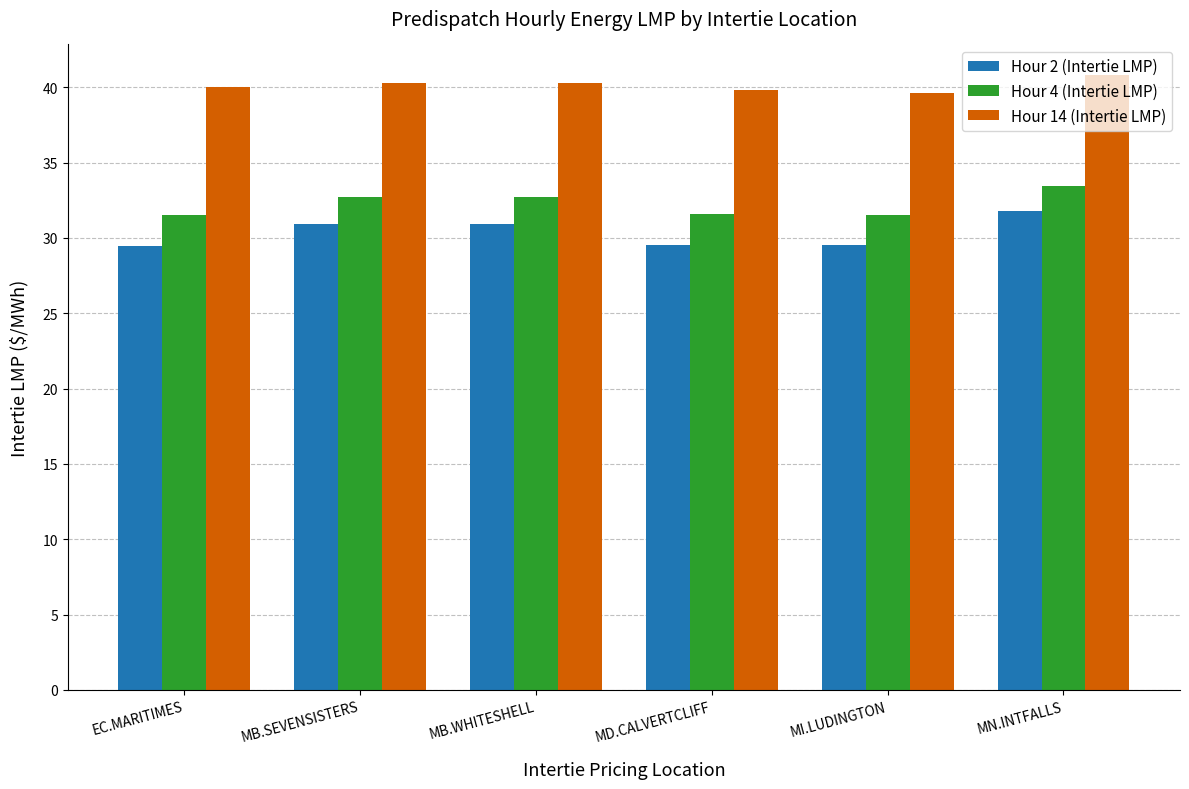

At how many categories does at least one series exceed 29?

6